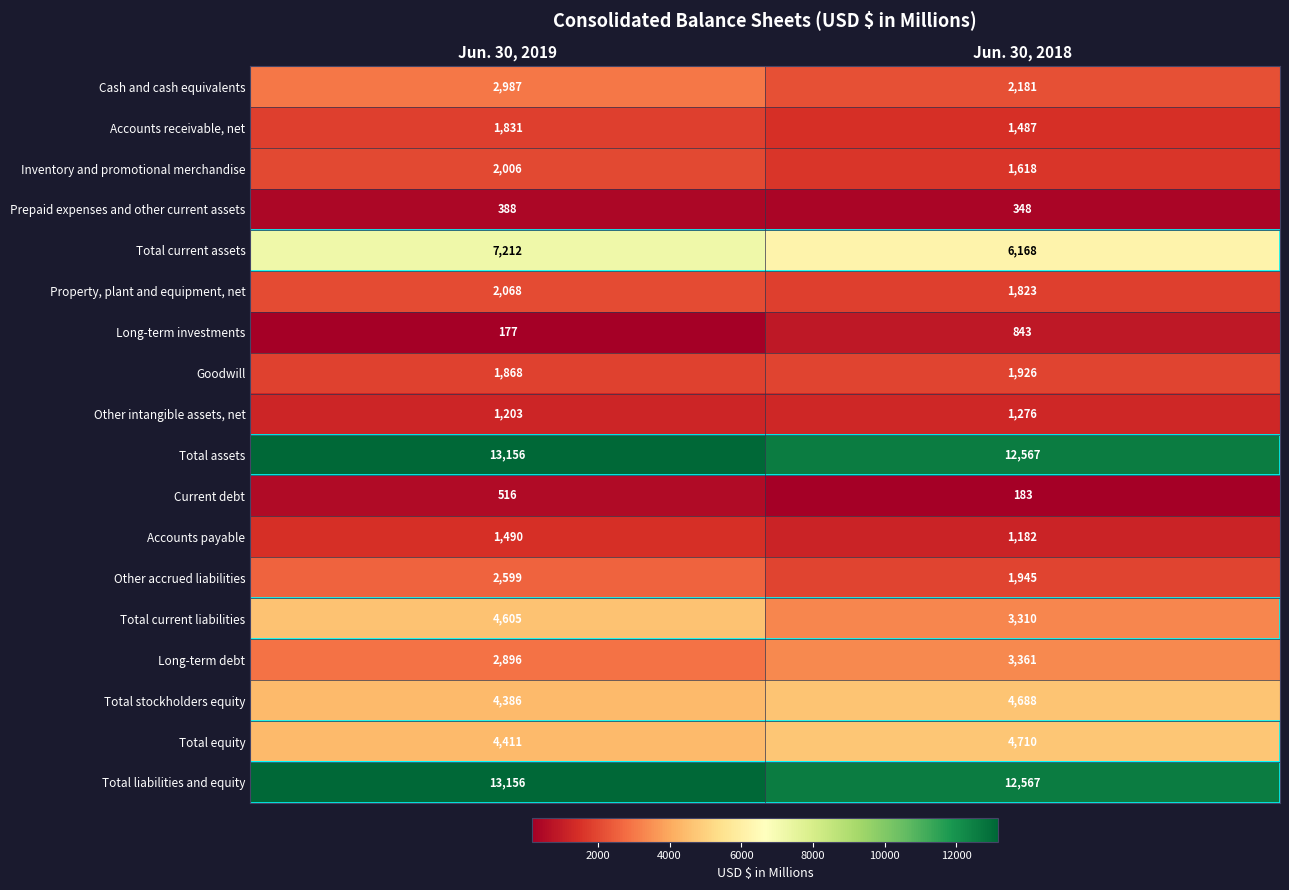

What is the approximate value of Long-term investments at Jun. 30, 2018?

843